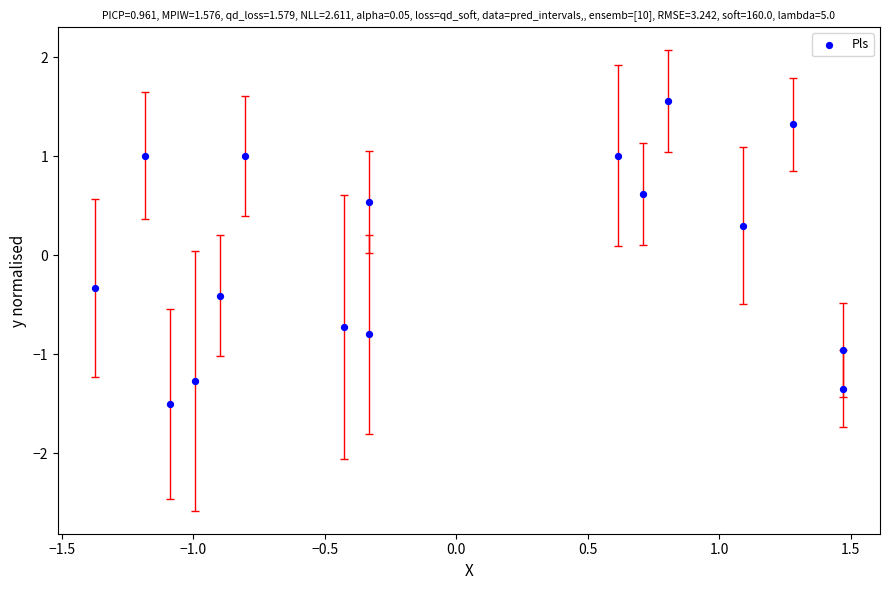

What is the range of Y values (max minus min)?

3.1